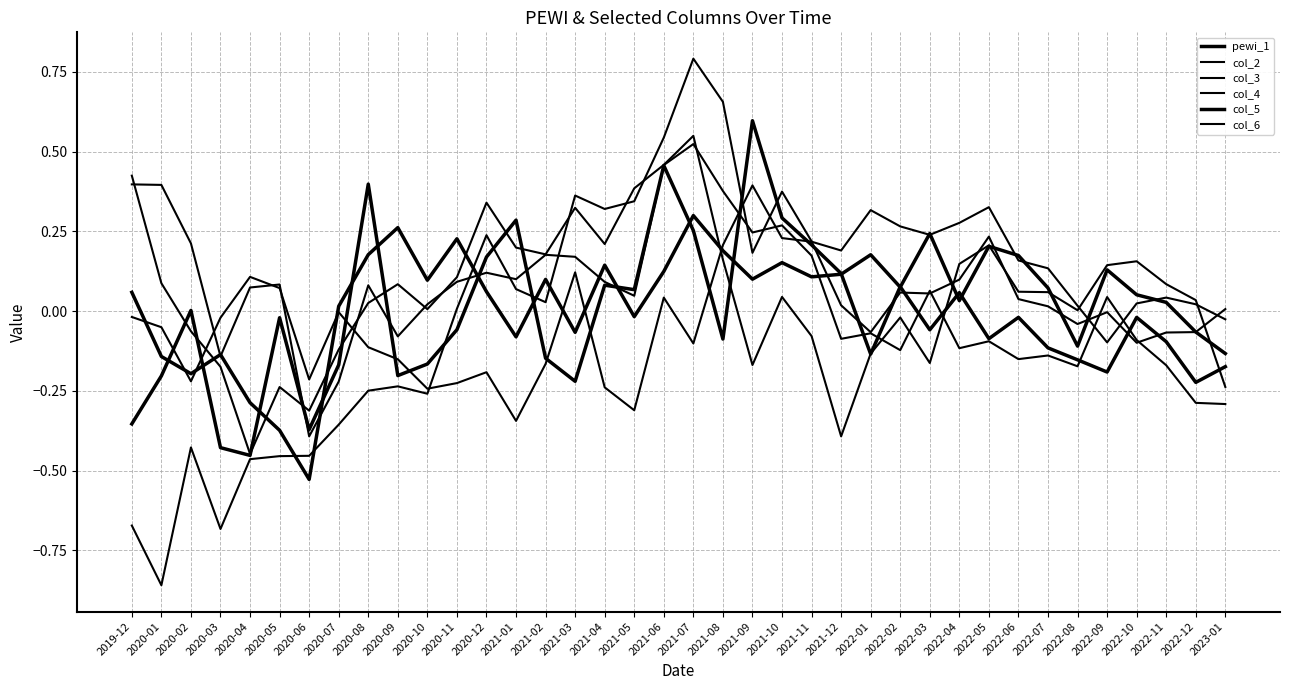

Is this an area chart (filled region under the line)?

No